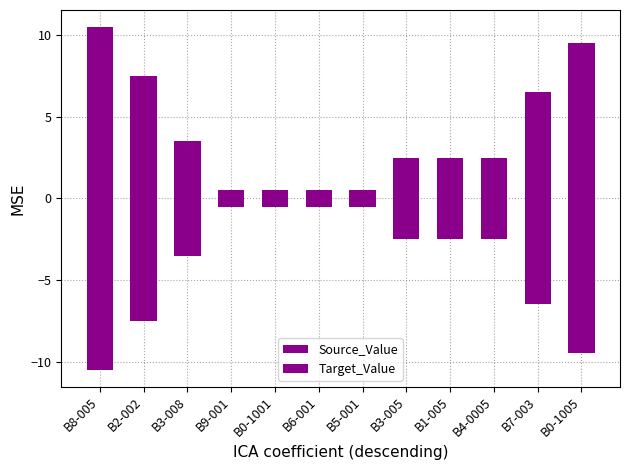

What is the label of the 5th bar from the left?

B0-1001